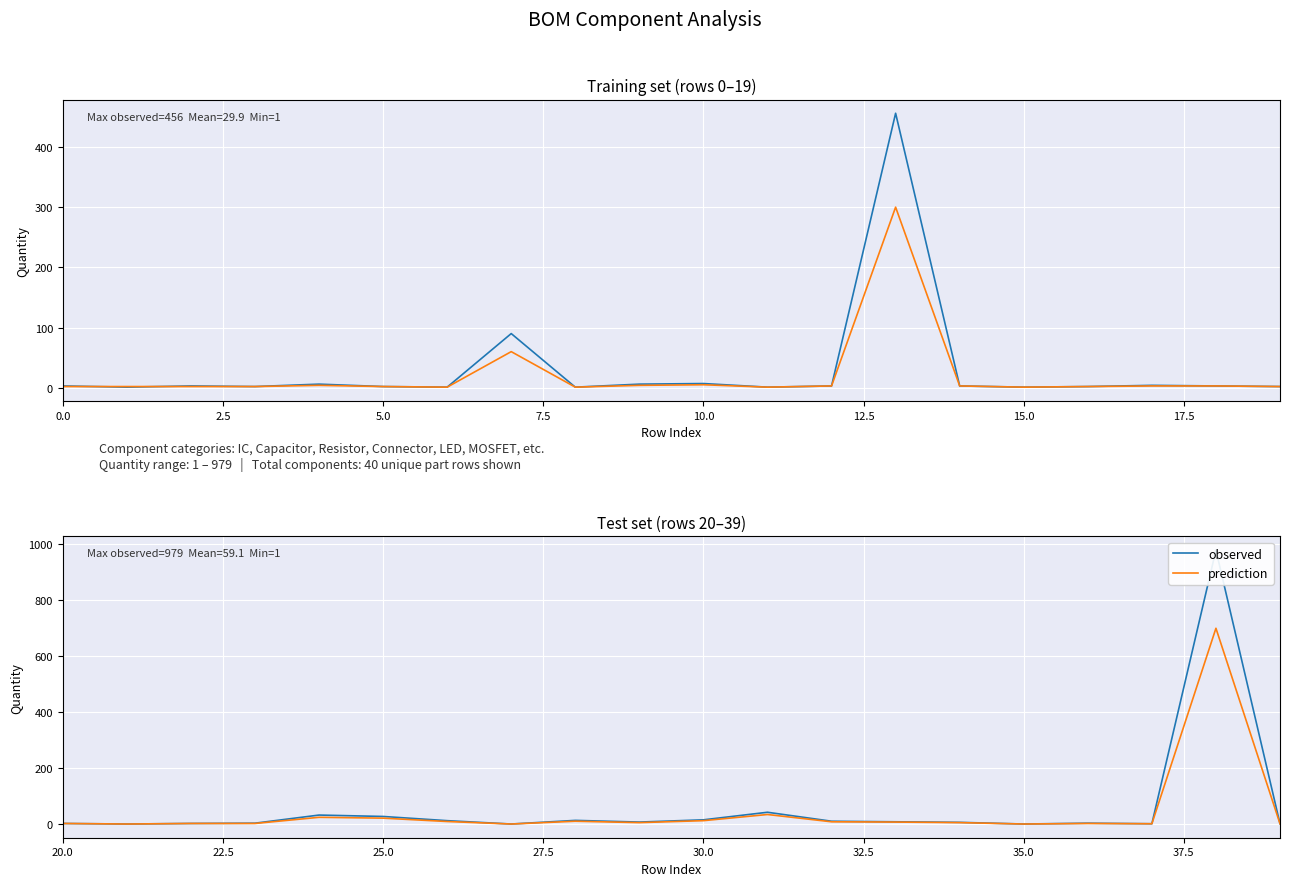

The value of observed at 20.0 is 3. True or false?

False